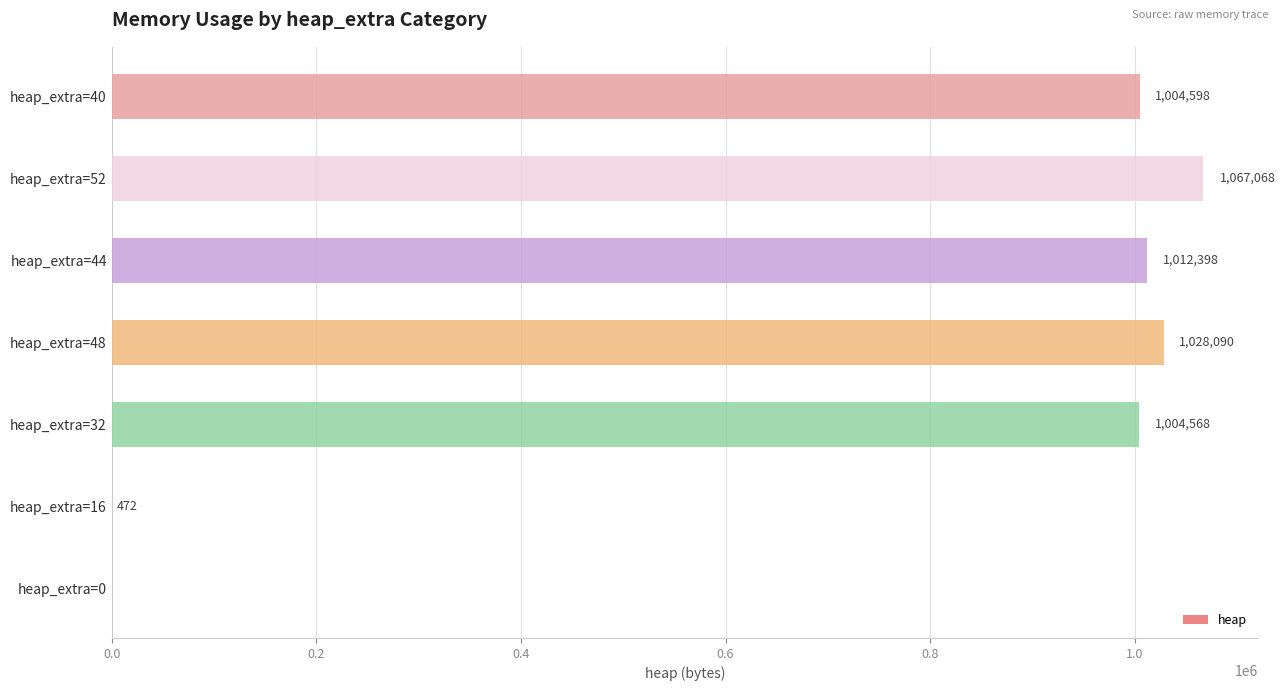

What is the change in value from heap_extra=0 to heap_extra=44?

+1012398